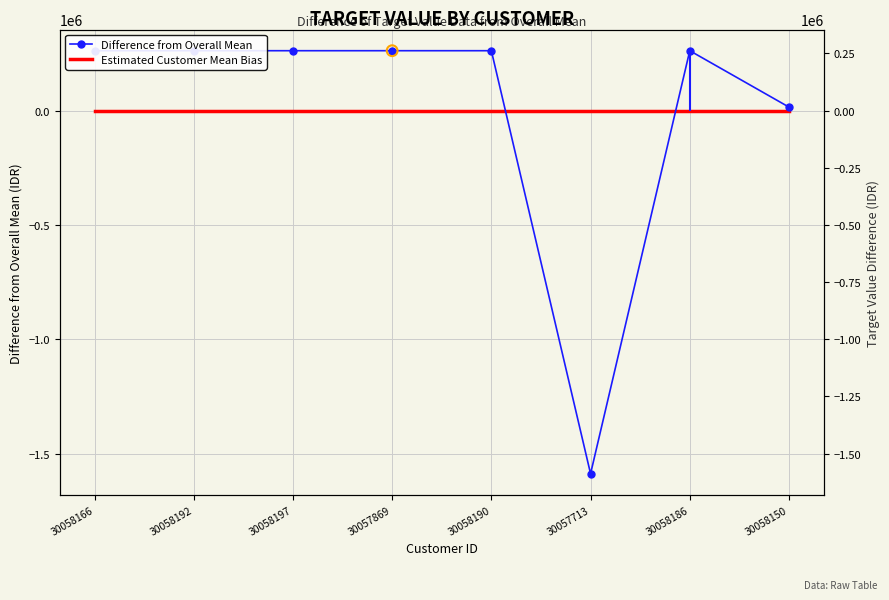

What are all the series names shown in the legend?

Difference from Overall Mean, Estimated Customer Mean Bias